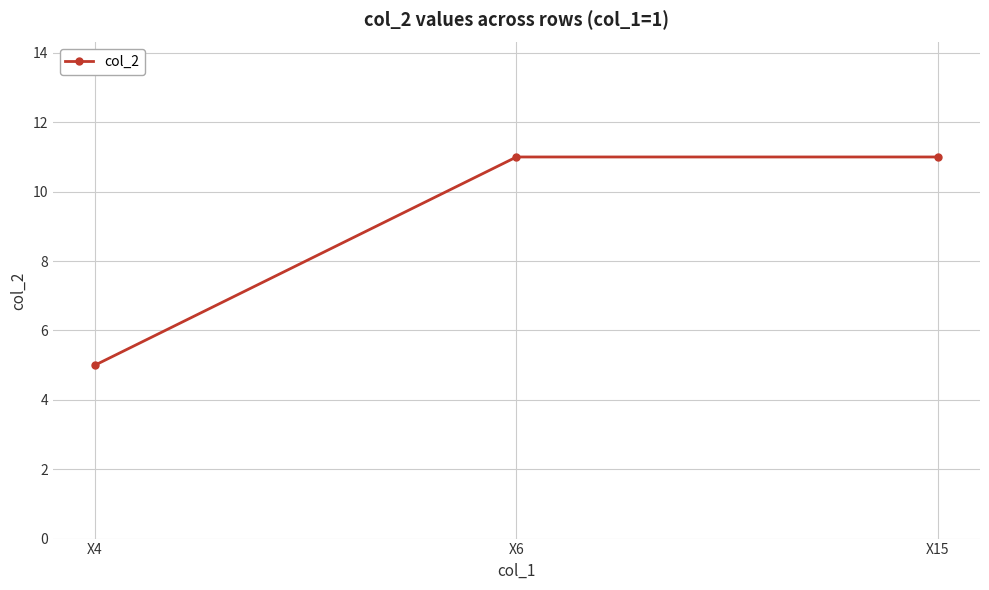

The value at X6 is 15. True or false?

False